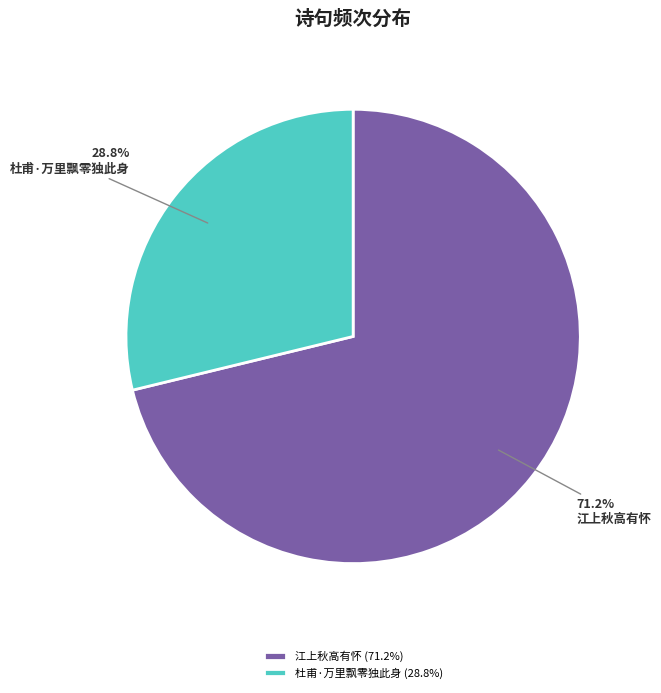

Is there a majority slice in this chart?

Yes